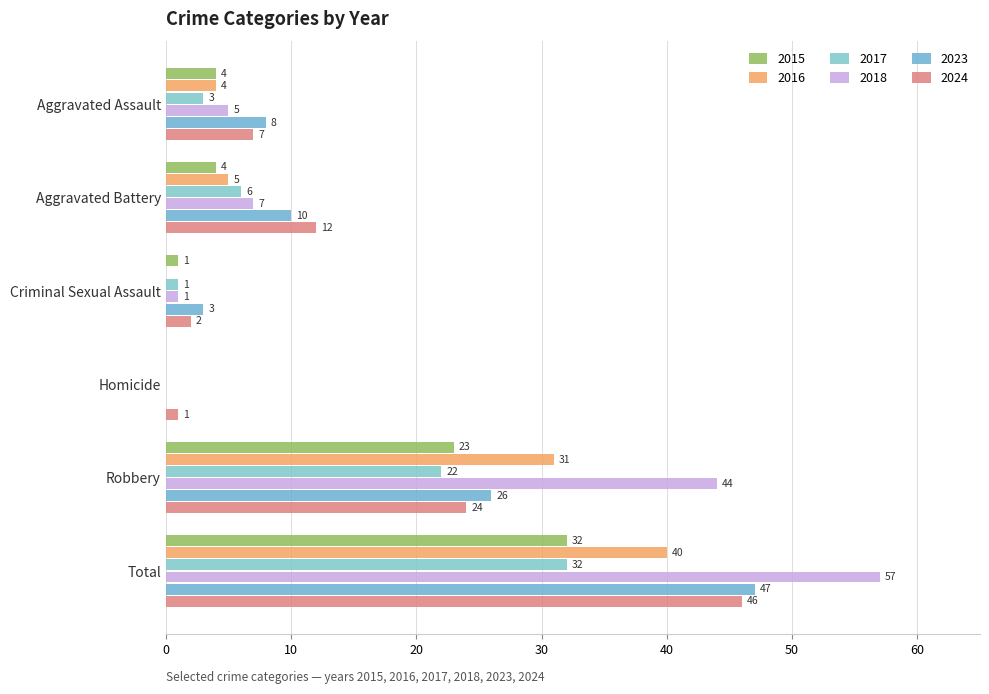

What is the difference between the maximum and minimum values in the 2015 series?

32